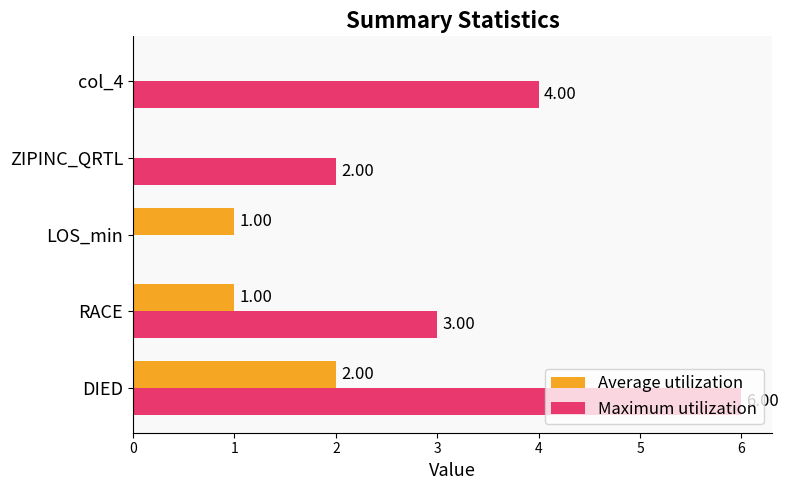

Where is Maximum utilization nearest to the value 3?

RACE